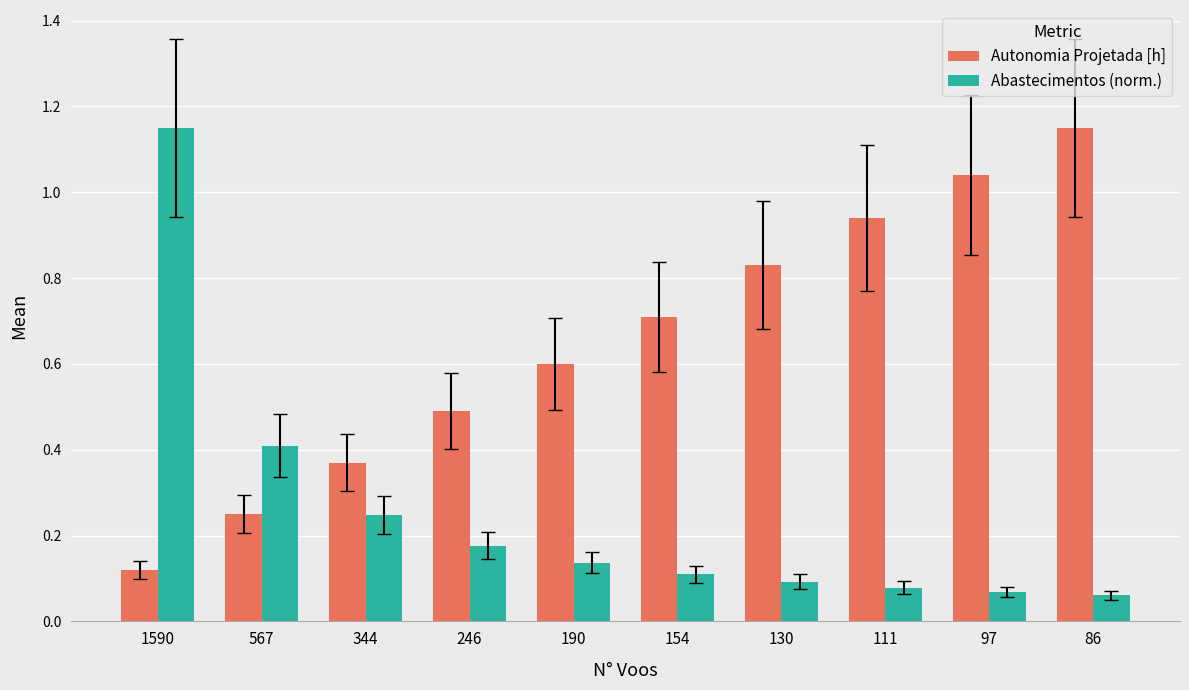

Rank the series by their average value, from highest to lowest.

Autonomia Projetada [h], Abastecimentos (norm.)